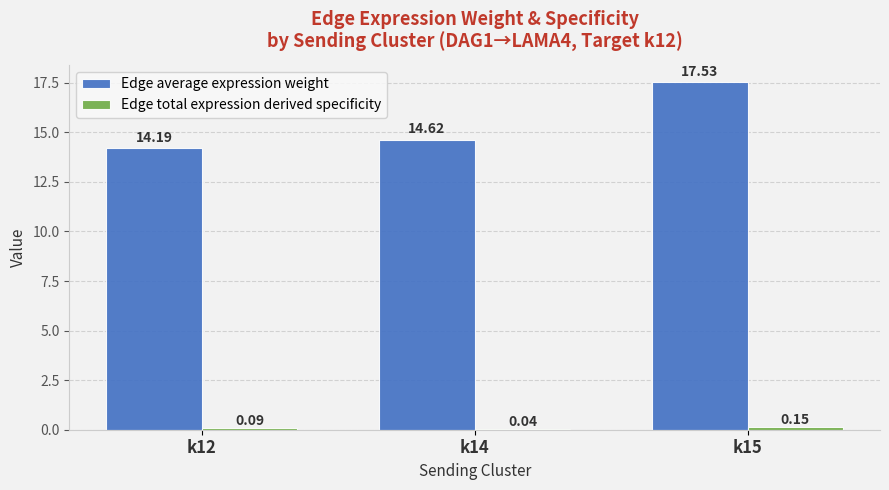

What is the approximate value of Edge average expression weight at k15?

17.5